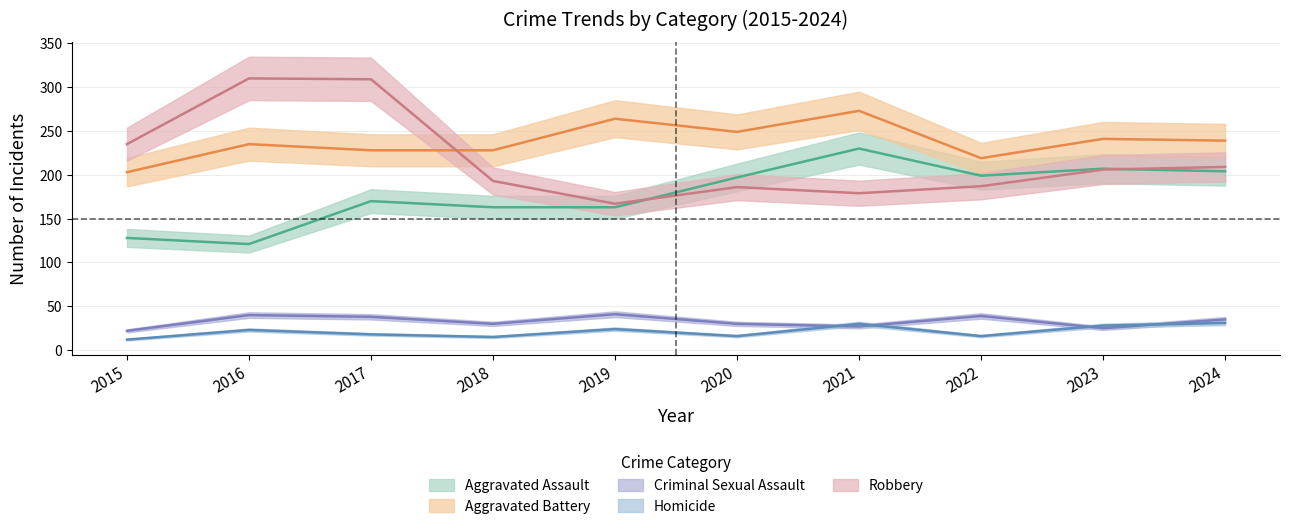

Where is Criminal Sexual Assault nearest to the value 31?

2018